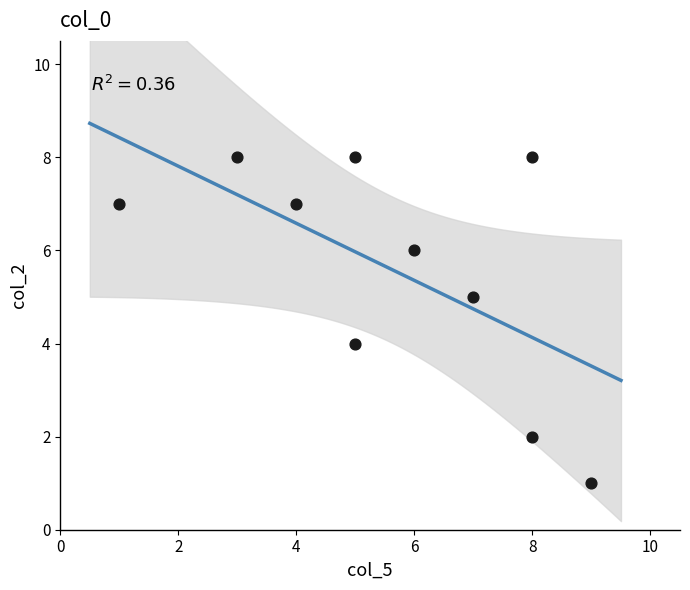

What is the average X value?

6